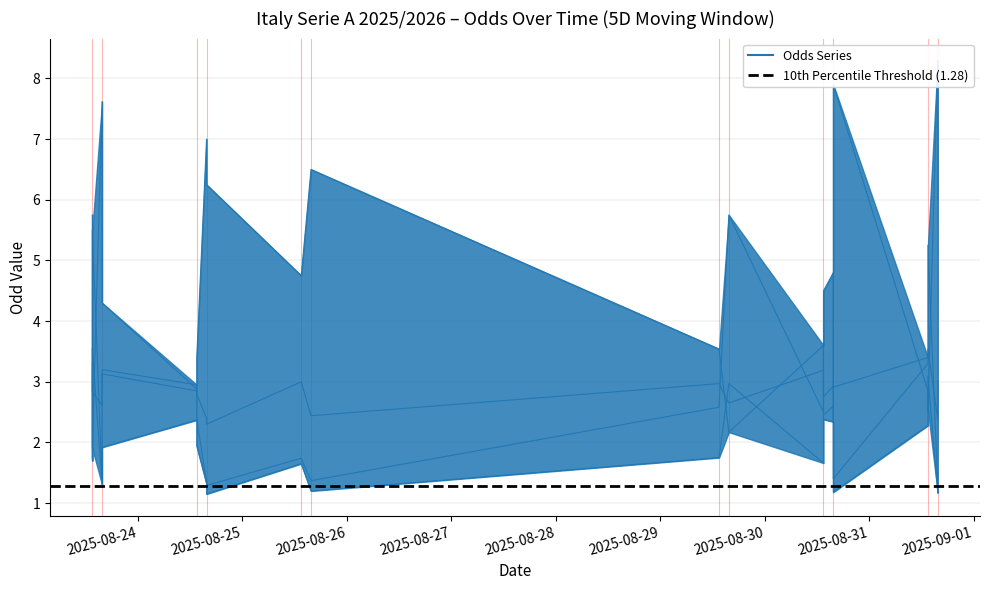

What is the value of the Odd_Over15_HT point at the 11th from the left?

3.0